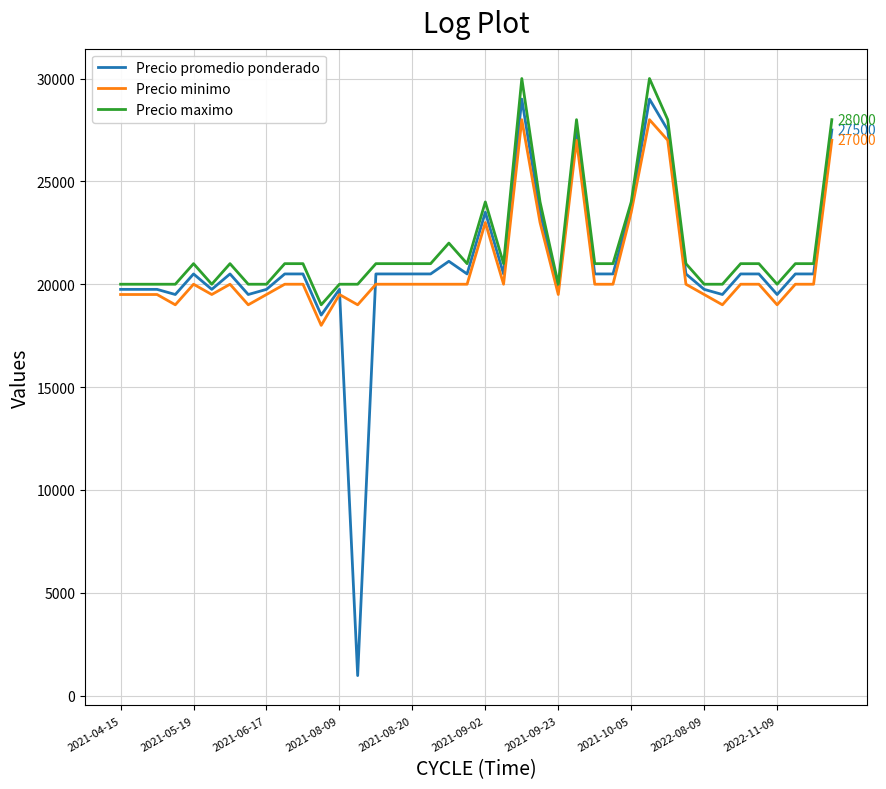

Which series has the widest spread of values?

Precio promedio ponderado